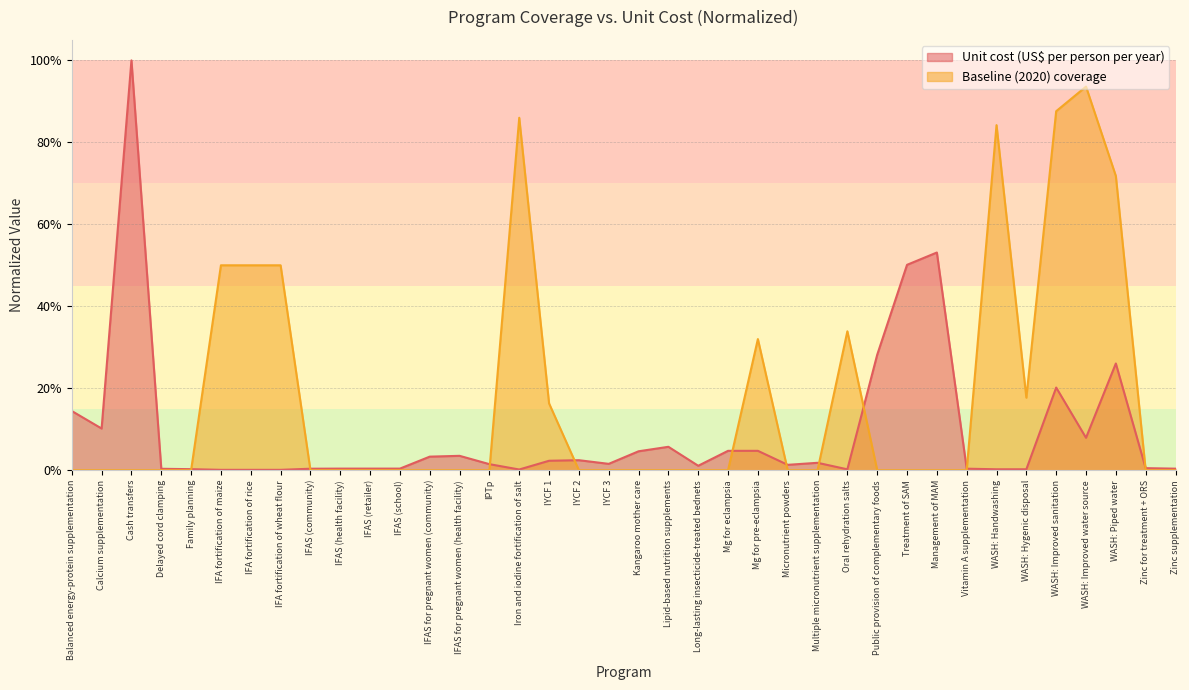

How many series are shown in this chart?

2